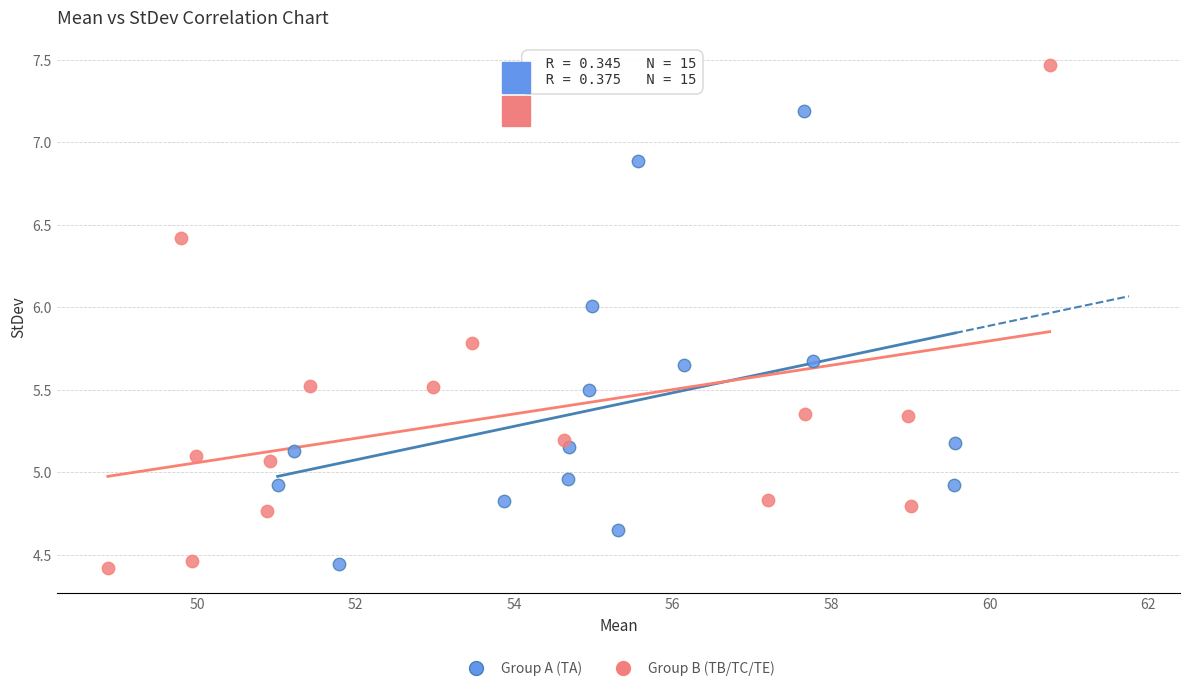

Which series has the largest Y range (max minus min)?

Group B (TB/TC/TE)